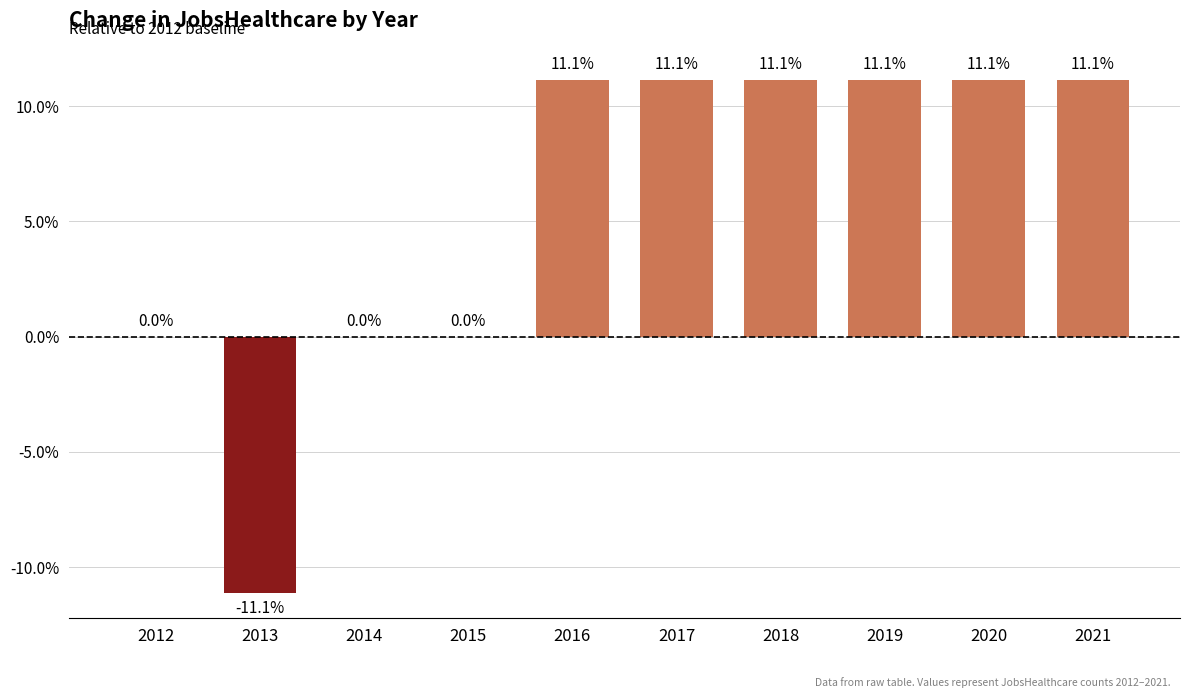

Count the number of categories in the chart.

10